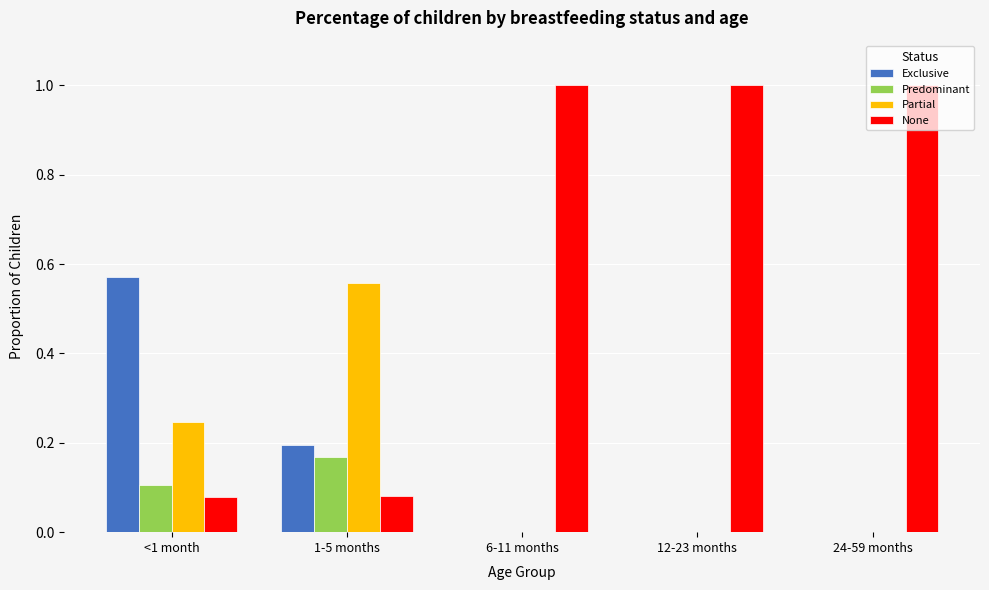

What is the sum of all Partial values?

0.8